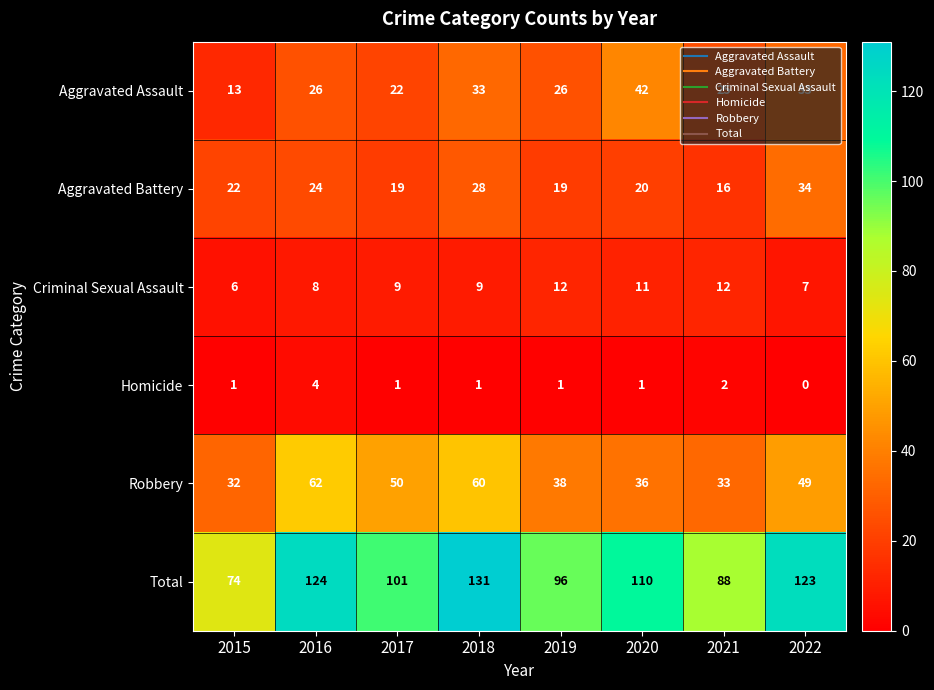

Which category has the lowest value in the Total series?

2015